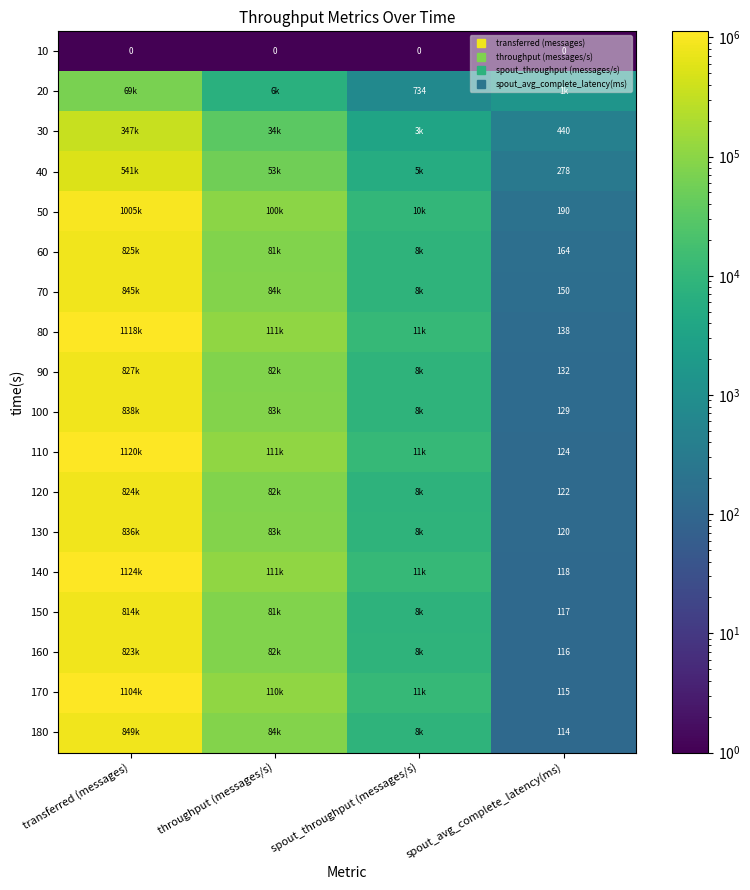

Count the number of categories in the chart.

4